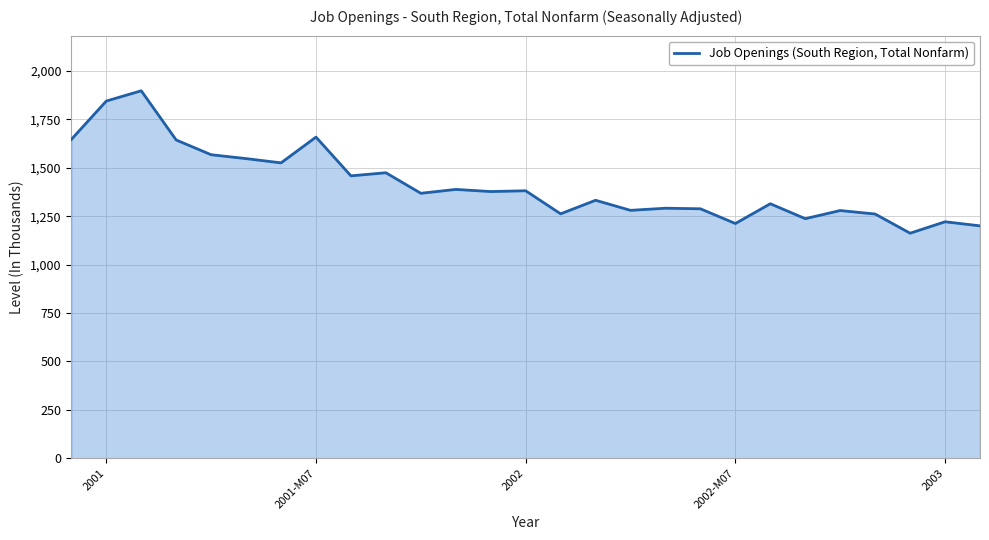

What is the maximum value shown in the chart?

1897